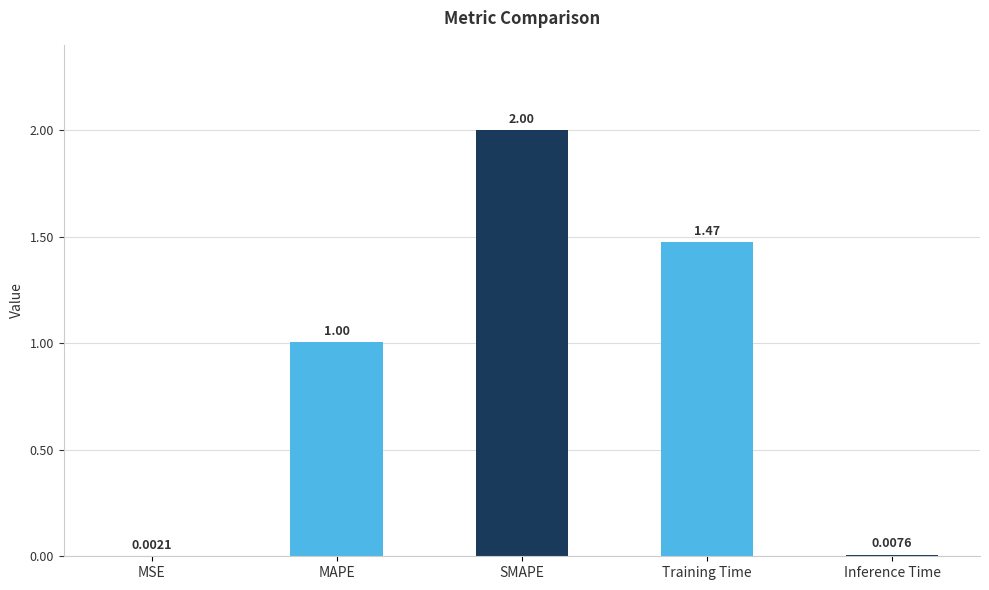

How many series are shown in this chart?

1